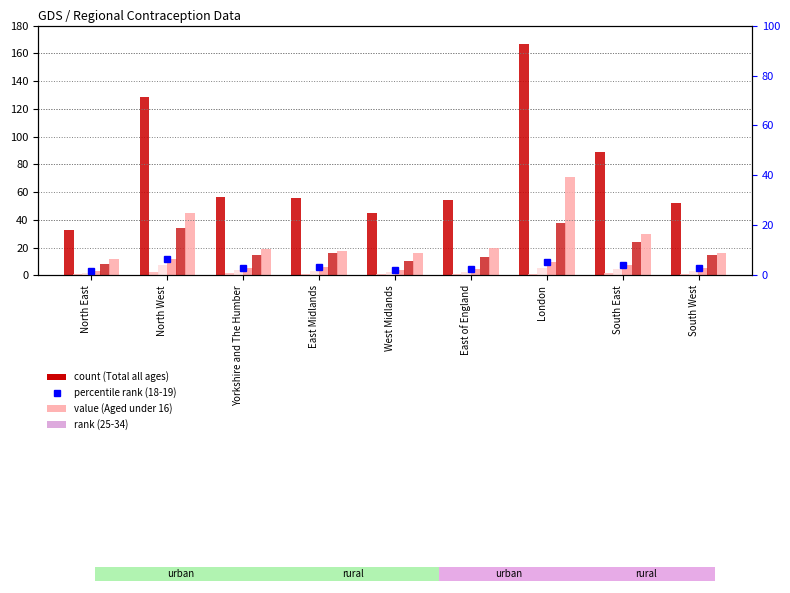

What is the greatest value displayed?

166.9